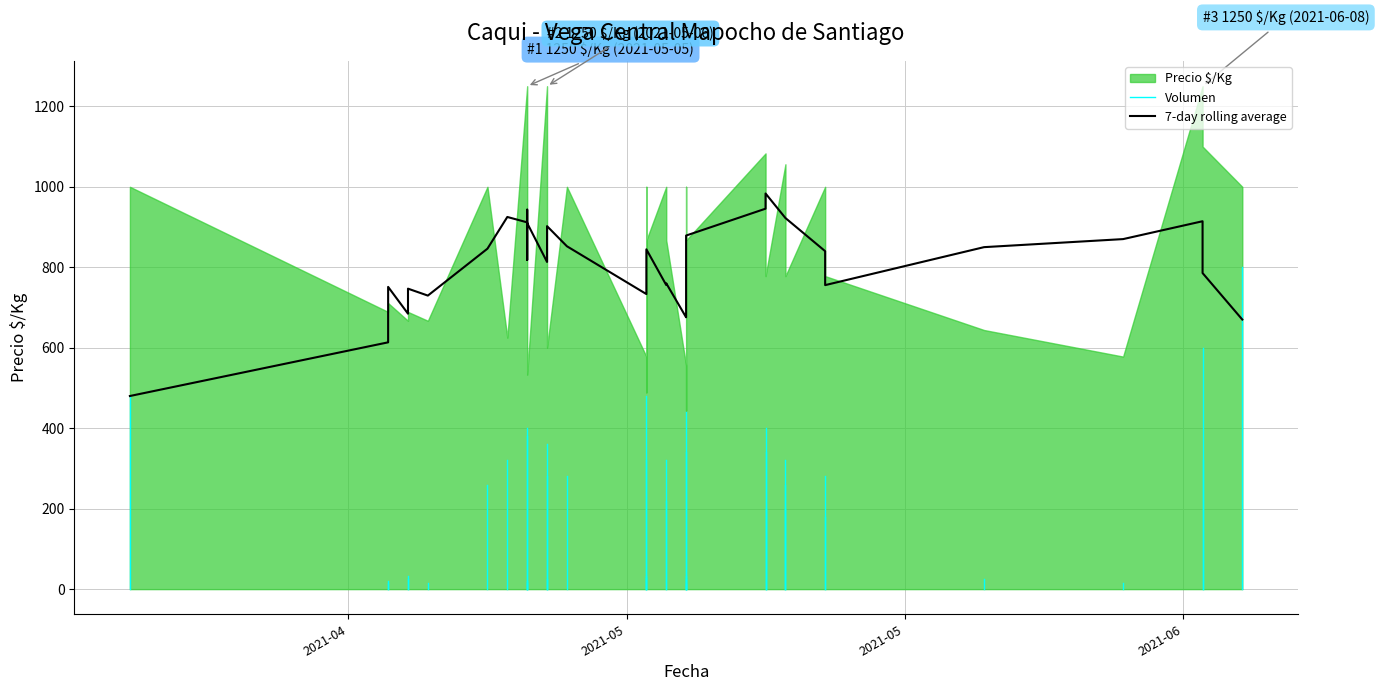

What is the highest value of the Precio $/Kg series?

1250